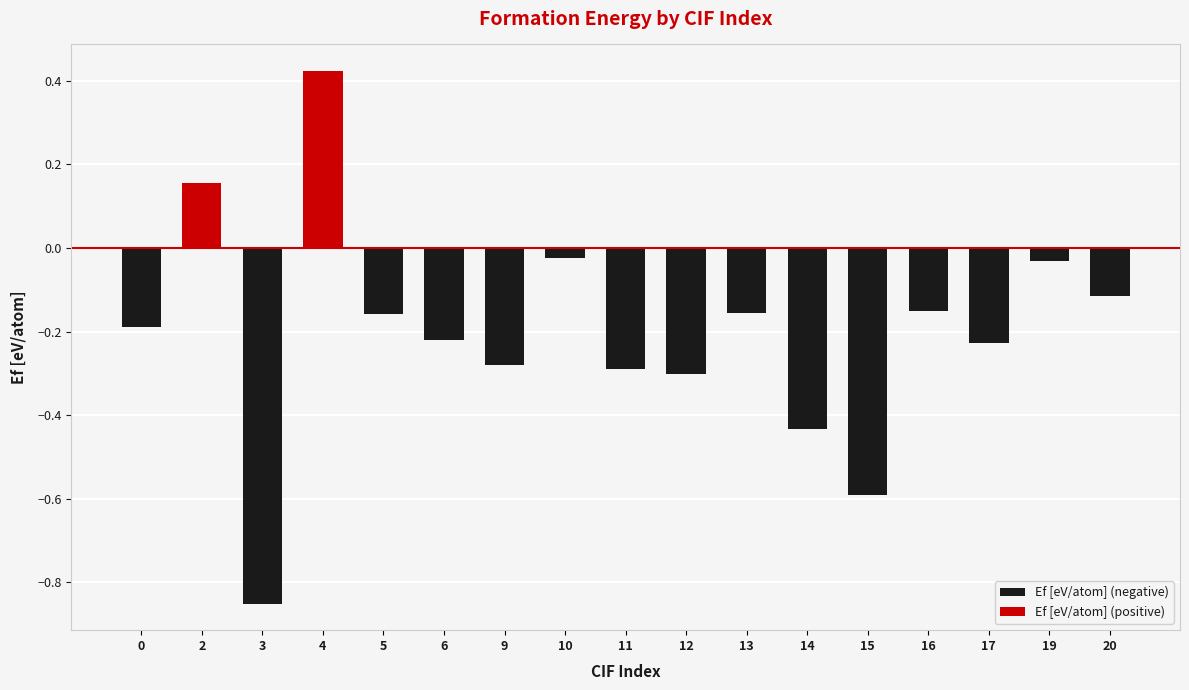

At which label is Ef [eV/atom] (negative) closest to 0?

2